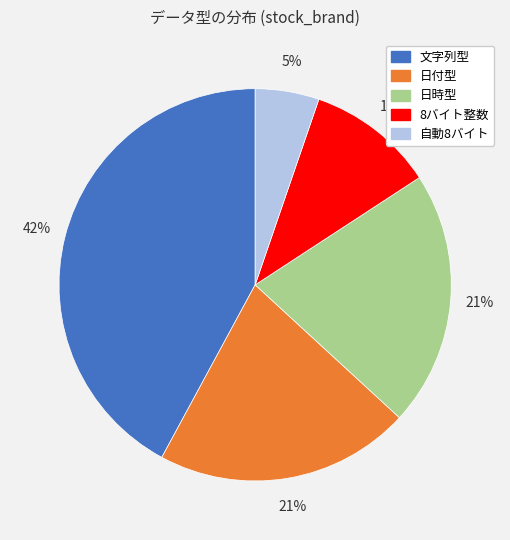

How many segments does this pie chart have?

5